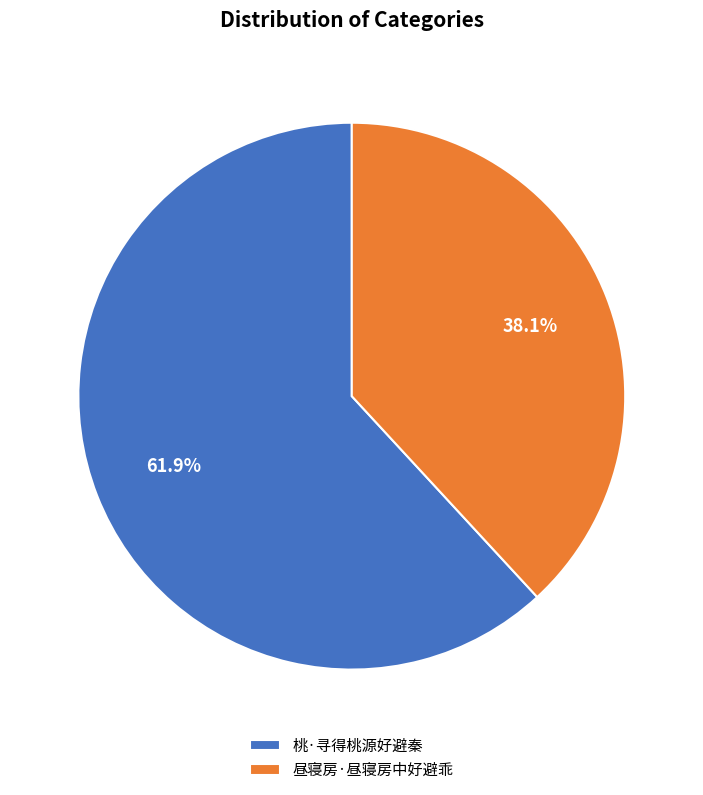

Rank the categories by value from lowest to highest.

昼寝房·昼寝房中好避乖, 桃·寻得桃源好避秦